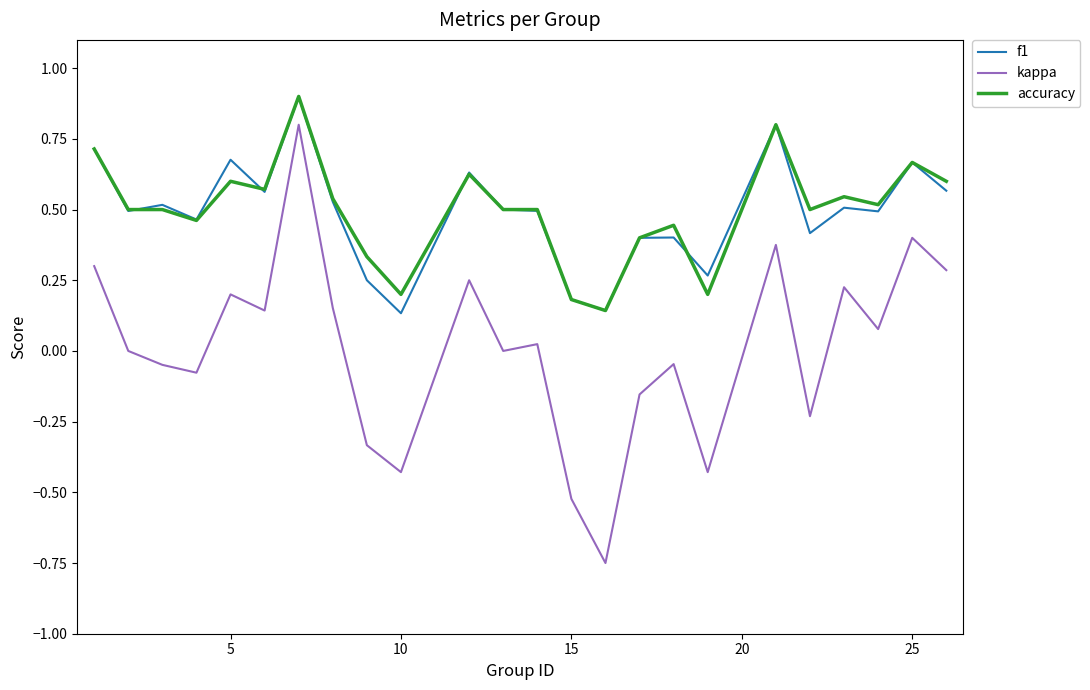

Which series has the widest spread of values?

kappa